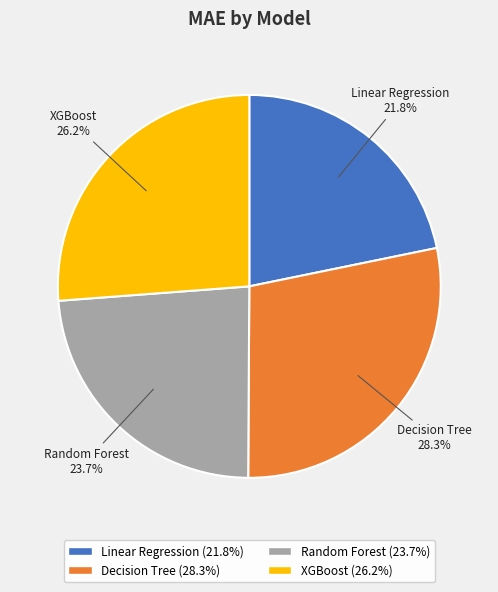

Is the sum of Random Forest and Linear Regression greater than half?

No